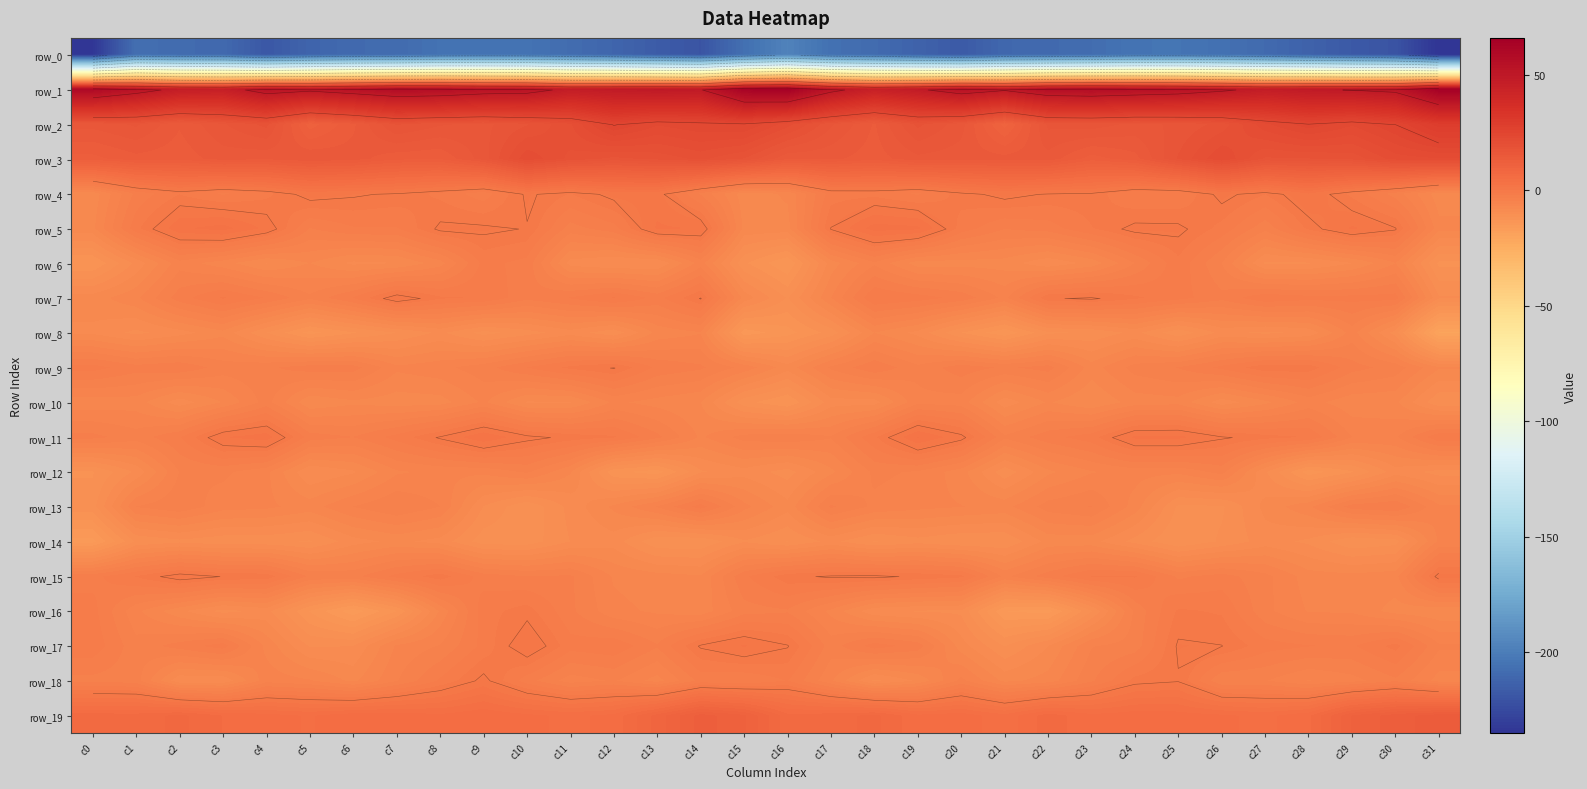

What is the sum of all row_8 values?

-323.3